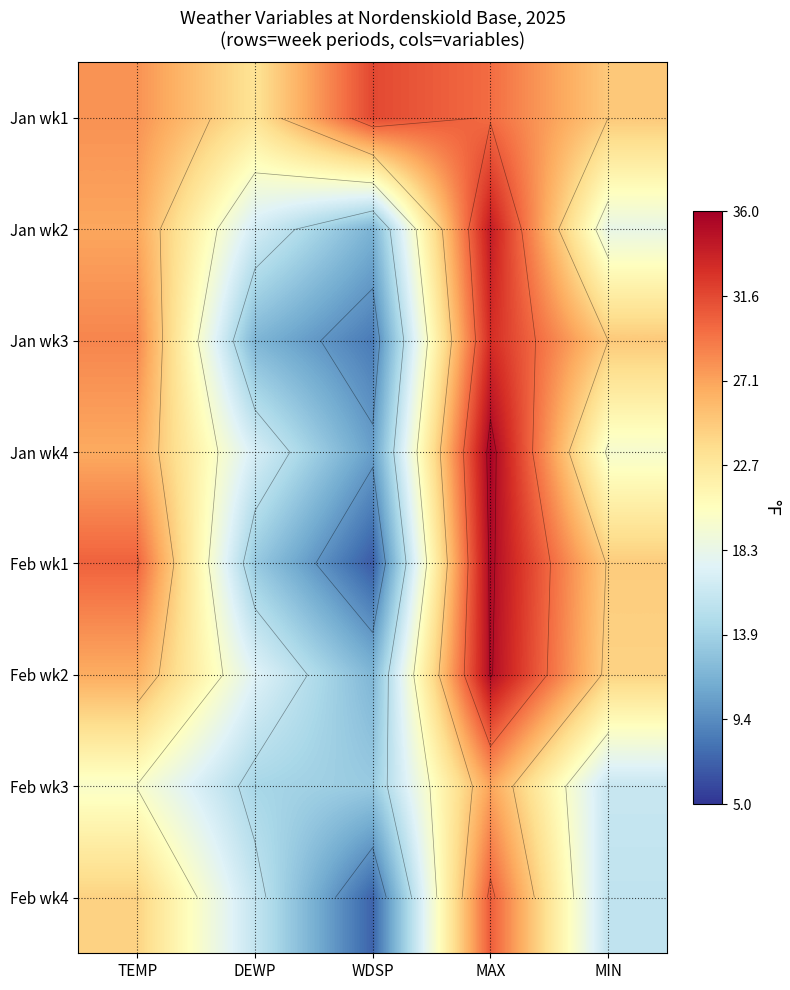

List the labels in order of Feb wk4 value, smallest first.

WDSP, MIN, DEWP, TEMP, MAX